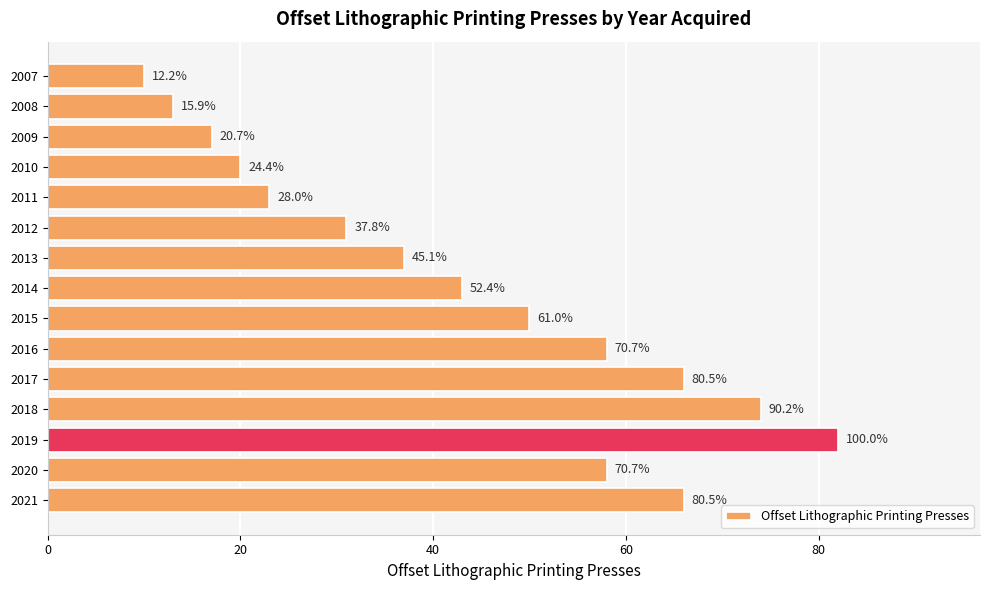

Are the bars horizontal?

Yes